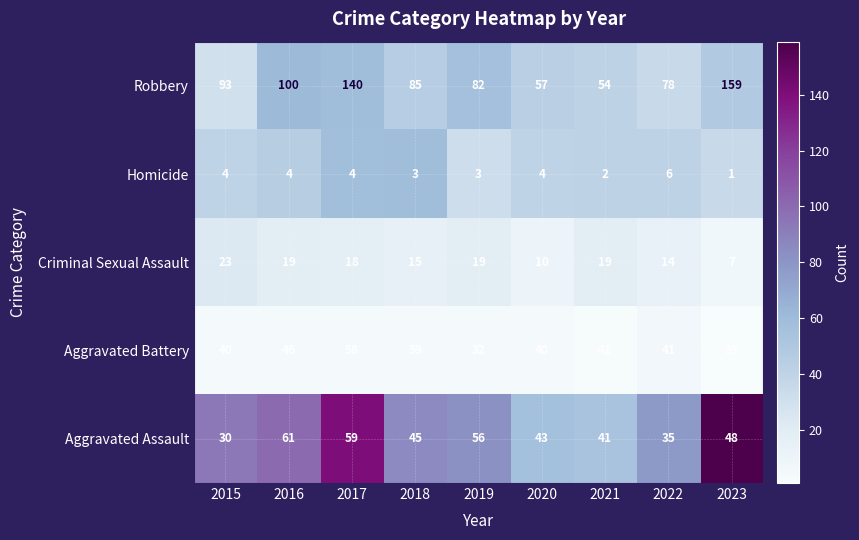

Rank the series by their maximum value, from highest to lowest.

Robbery, Aggravated Assault, Aggravated Battery, Criminal Sexual Assault, Homicide